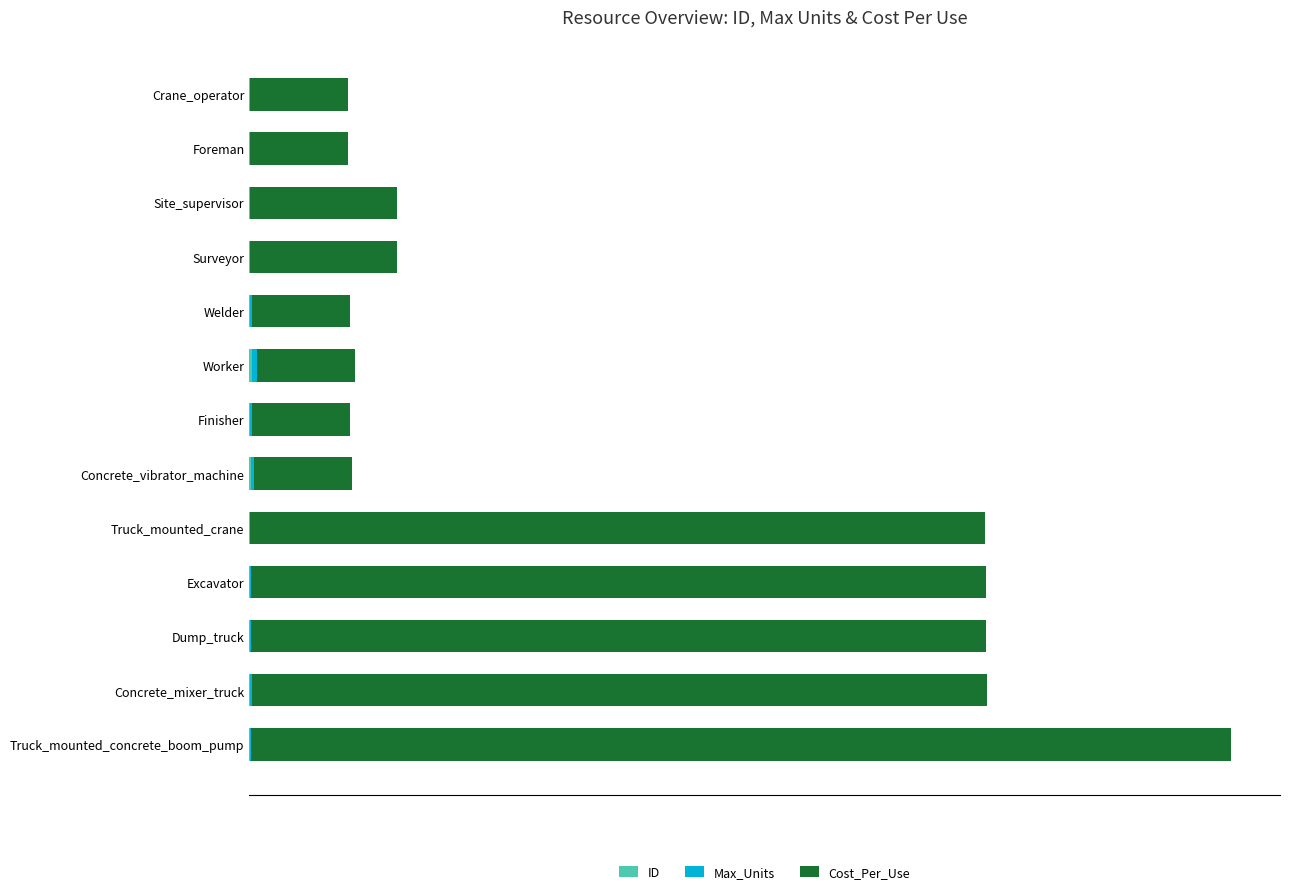

What is the sum of all Max_Units values?

39